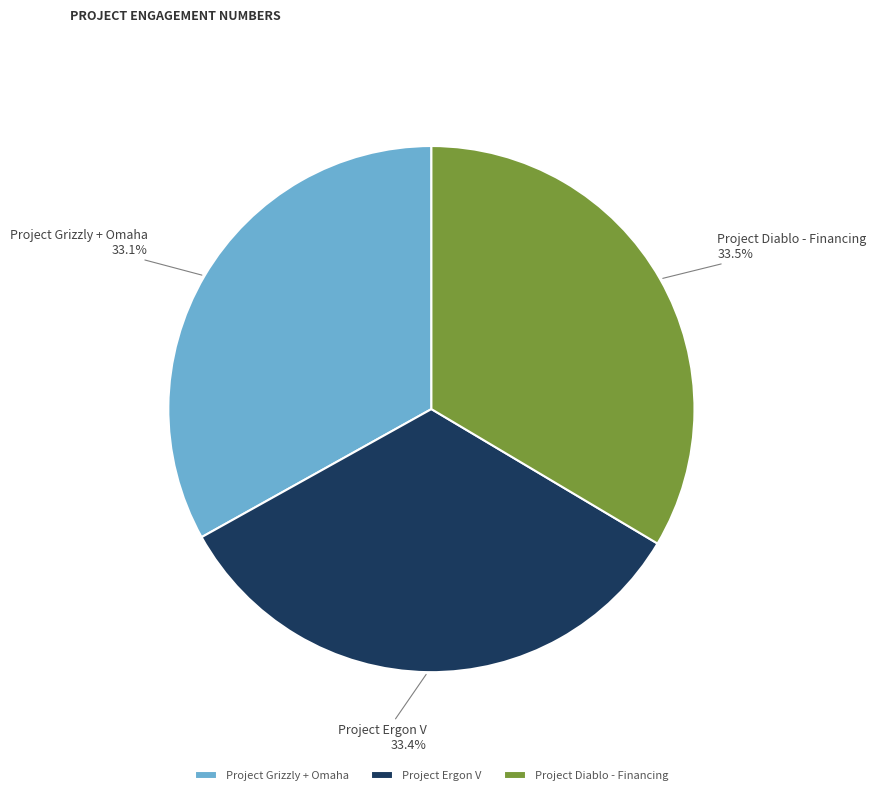

What is the ratio of the value at Project Grizzly + Omaha to the value at Project Diablo - Financing?

1.0